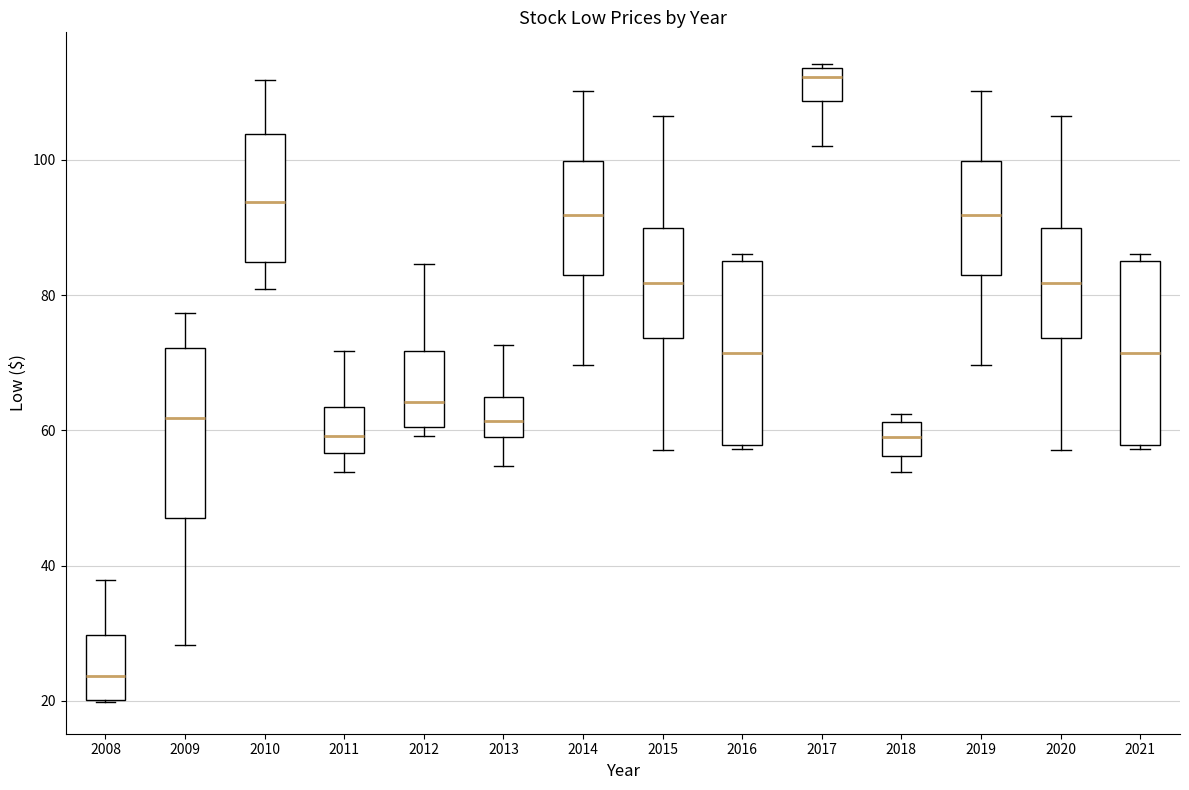

Where is the upper edge of the box at x = 2021 on the y-axis? The values are not printed on the chart, so give them approximately, as read against the axis.

86